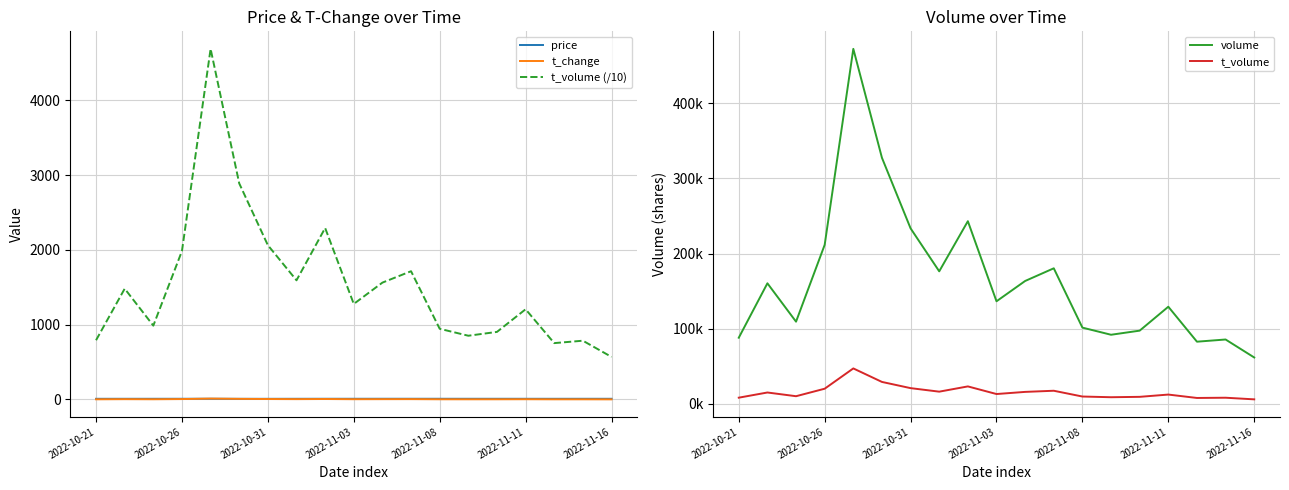

How many lines are shown in the chart?

5